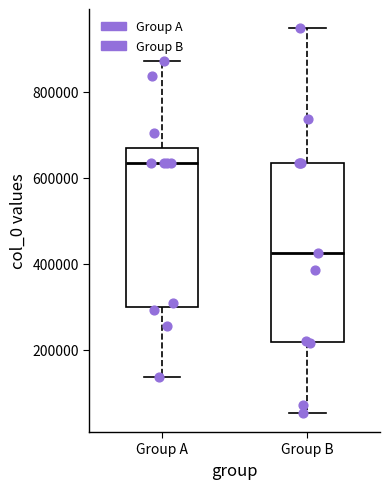

Reading left to right, transcribe this box plot: for each box, give where its median line is, the range the box spans, and where its two whiskers end, as read against the y-axis. The values are not printed on the chart, so give them approximately, as read against the axis.

Group A: median 640000, box 300000 to 660000, whiskers 140000 to 880000
Group B: median 420000, box 220000 to 640000, whiskers 60000 to 940000